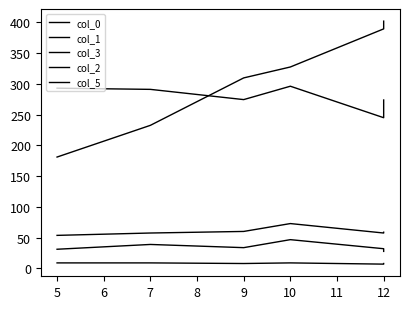

List the series in order of their peak value, lowest first.

col_5, col_3, col_2, col_1, col_0